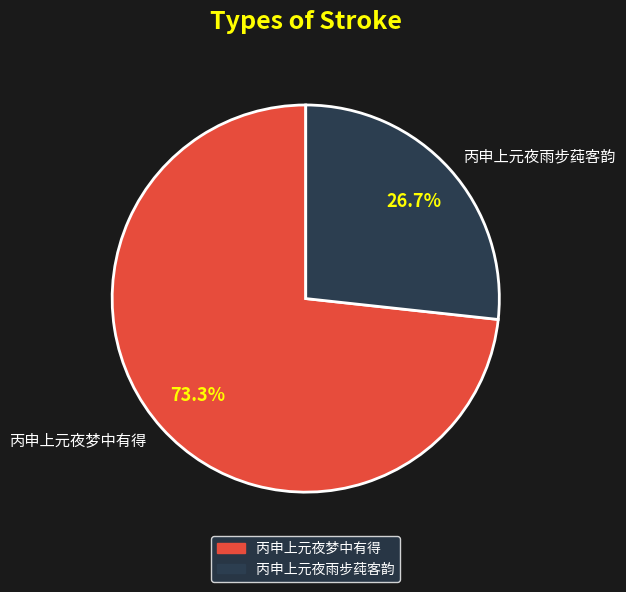

Which slice is the smallest?

丙申上元夜雨步莼客韵